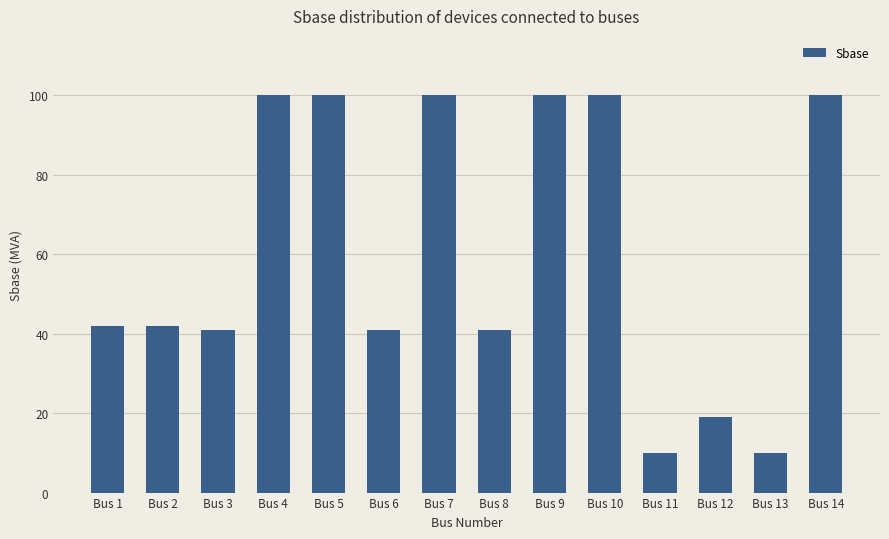

Reading left to right, list all the values displayed in this chart.

42	42	41	100	100	41	100	41	100	100	10	19	10	100